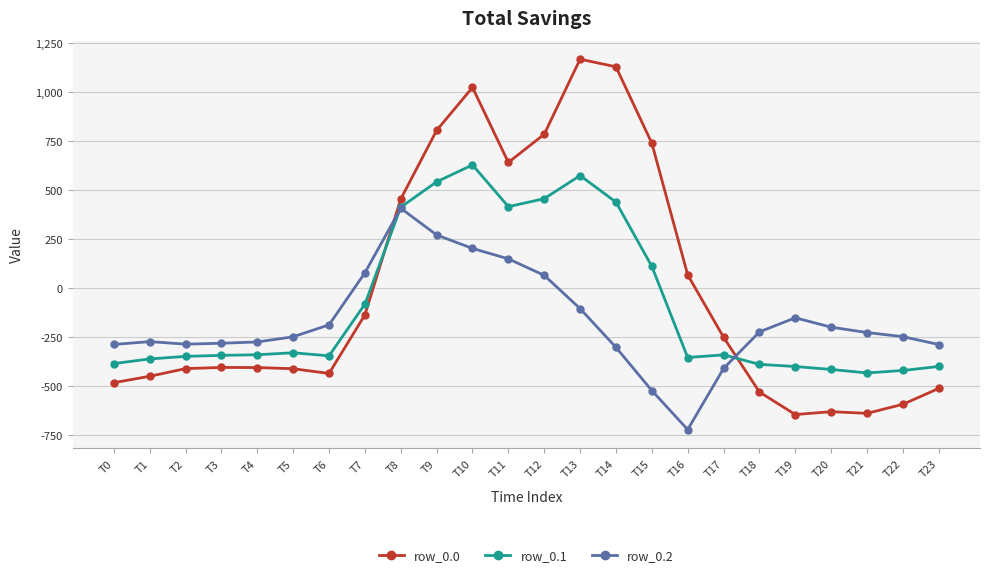

Where is row_0.1 nearest to the value 97?

T15